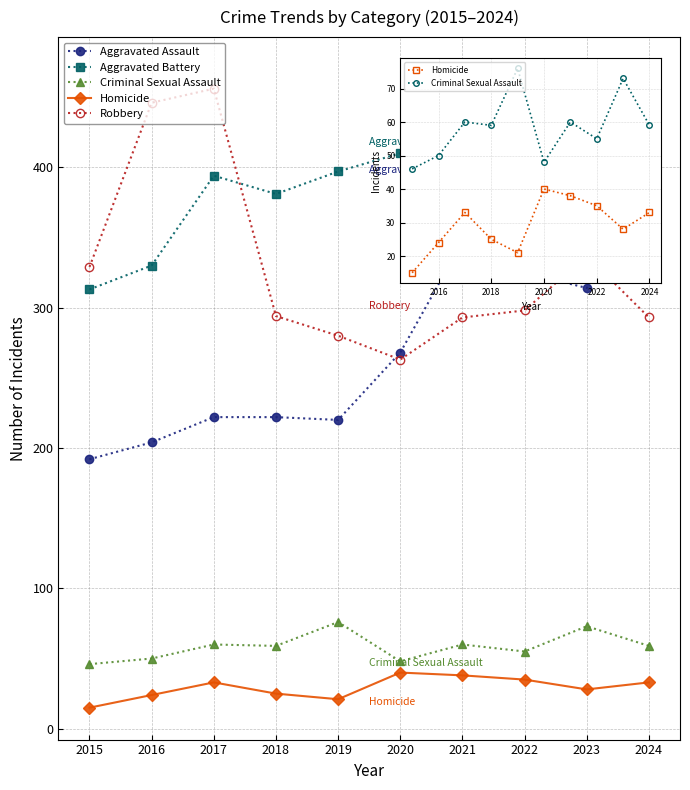

At which category does Homicide reach its first local peak?

2017